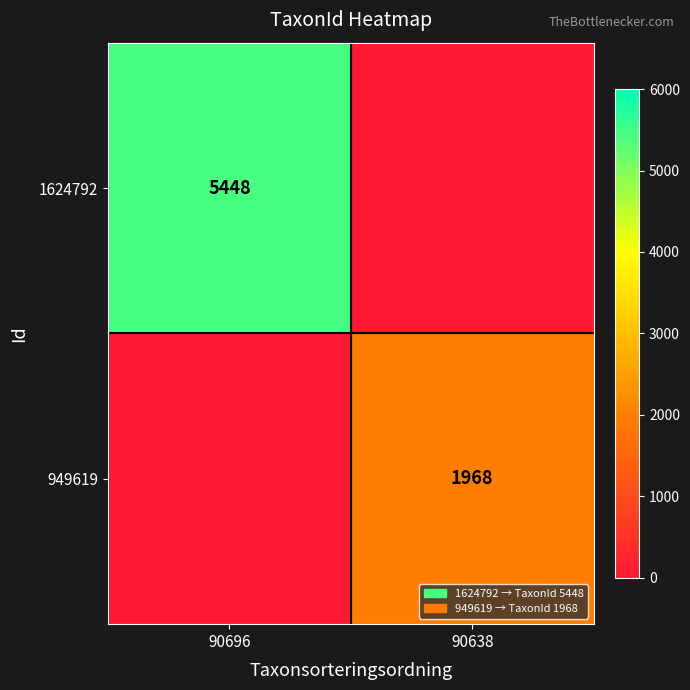

What is the spread (max minus min) of values at 90696?

5448